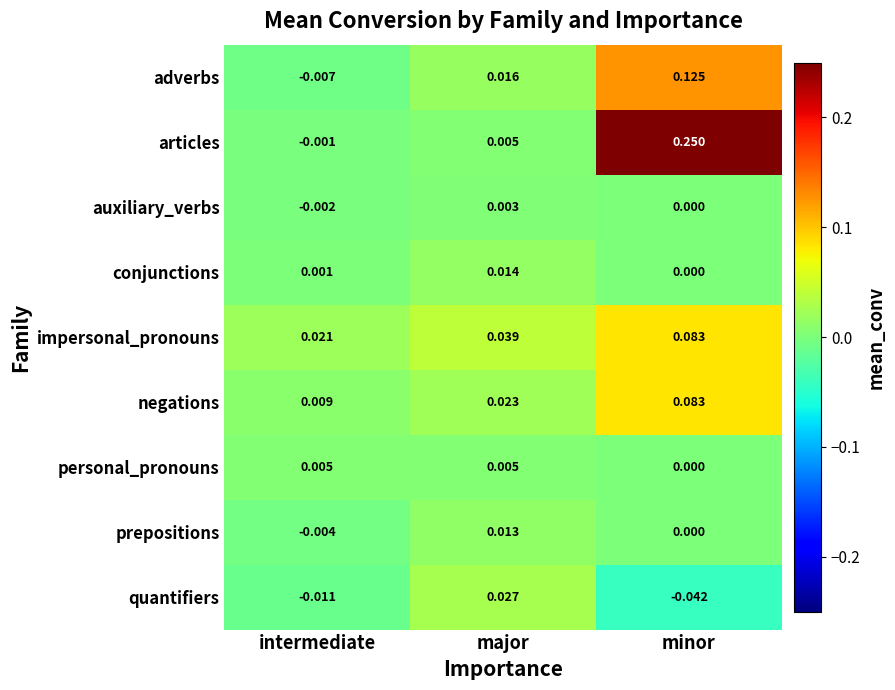

Which series has the largest total across all categories?

articles